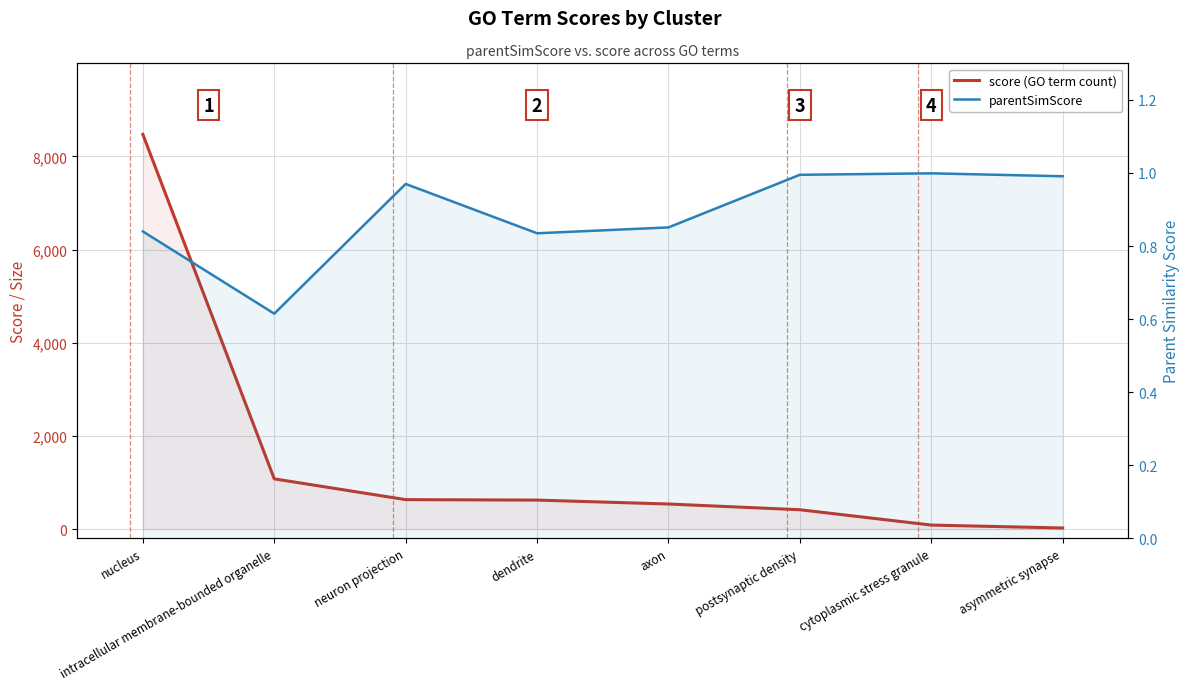

What is the difference between the second highest and second lowest values in the parentSimScore series?

0.2